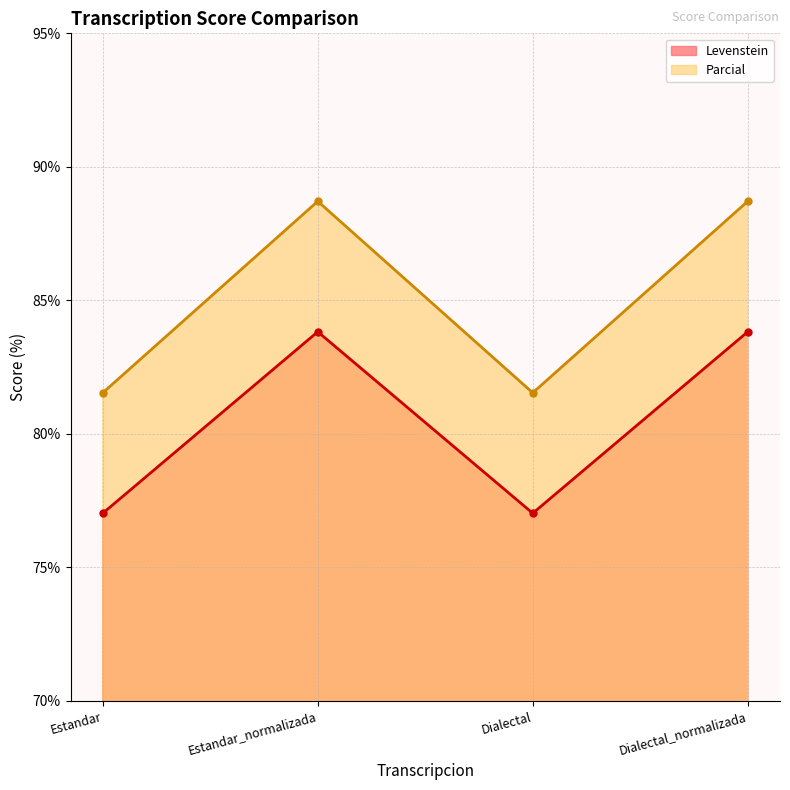

True or false: Levenstein and Parcial cross at least once.

False